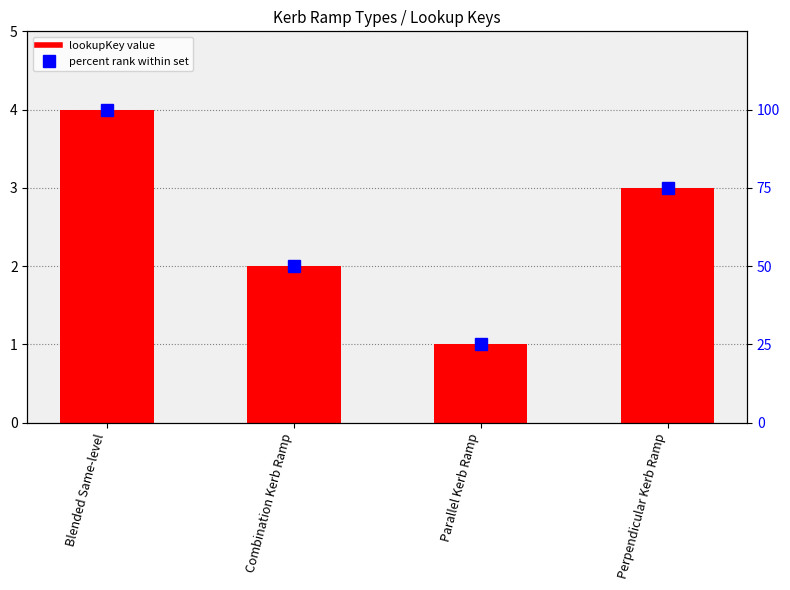

Which series has the largest total across all categories?

percent rank within set